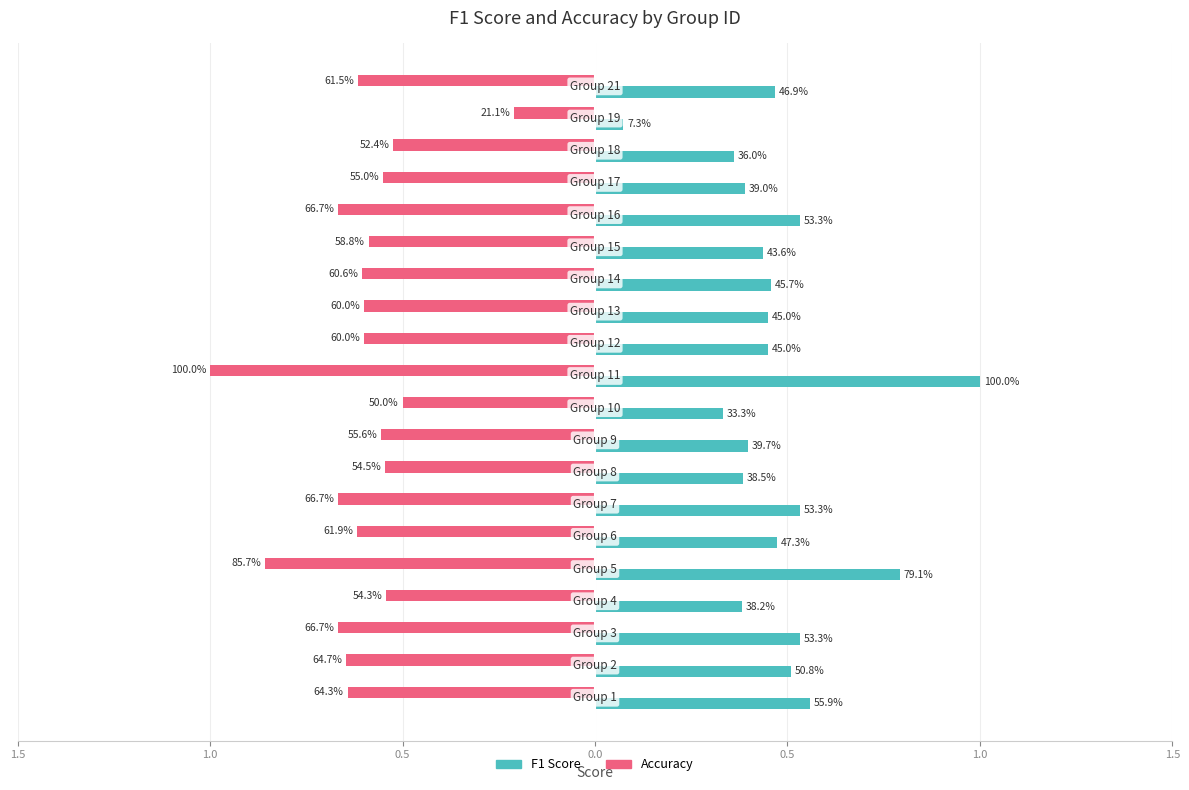

Reading left to right, transcribe all the data shown in this chart.

accuracy: -0.6	-0.6	-0.7	-0.5	-0.9	-0.6	-0.7	-0.5	-0.6	-0.5	-1.0	-0.6	-0.6	-0.6	-0.6	-0.7	-0.6	-0.5	-0.2	-0.6
f1: 0.6	0.5	0.5	0.4	0.8	0.5	0.5	0.4	0.4	0.3	1.0	0.5	0.5	0.5	0.4	0.5	0.4	0.4	0.1	0.5